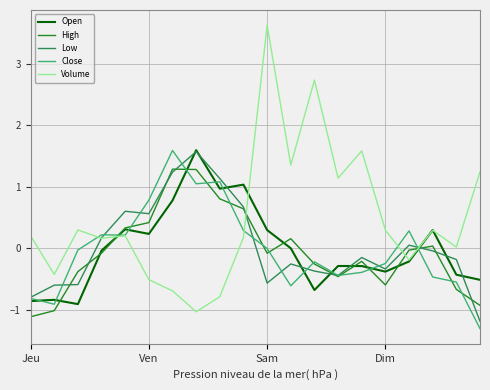

What is the minimum value shown in the chart?

-1.3